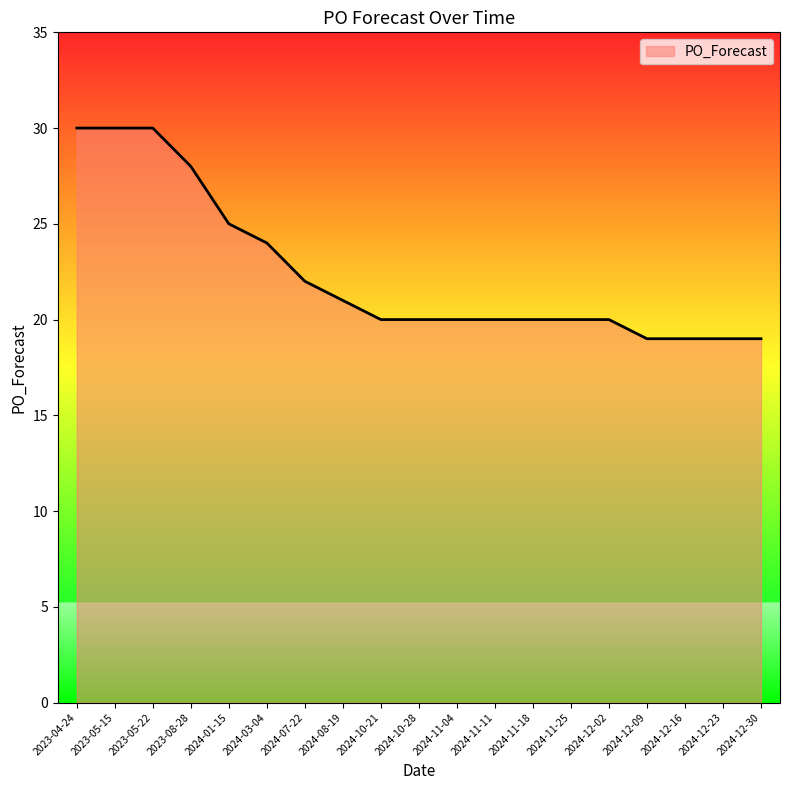

What position from the right is 2023-04-24?

19